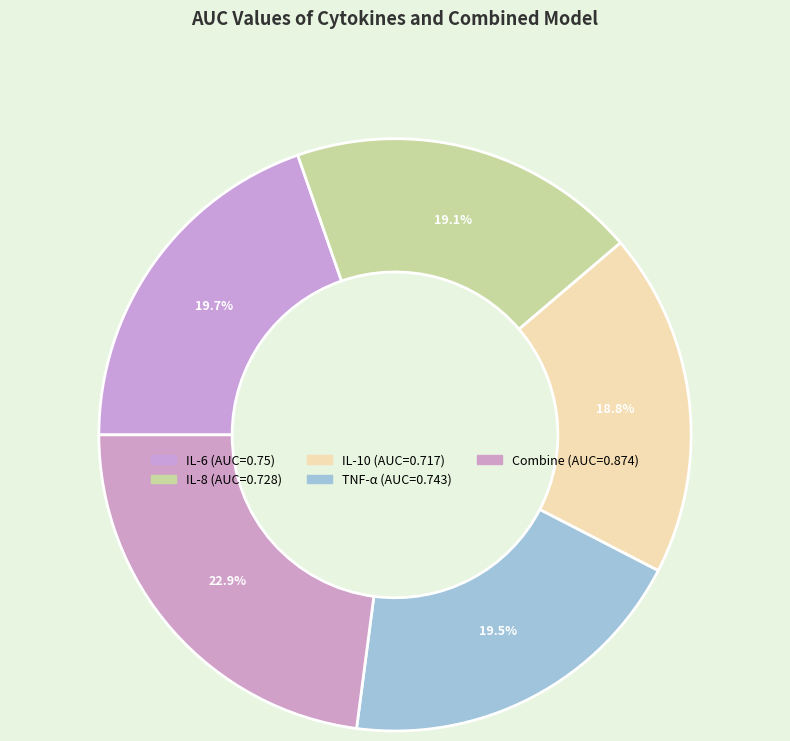

True or false: IL-6 accounts for 27% of the total.

False